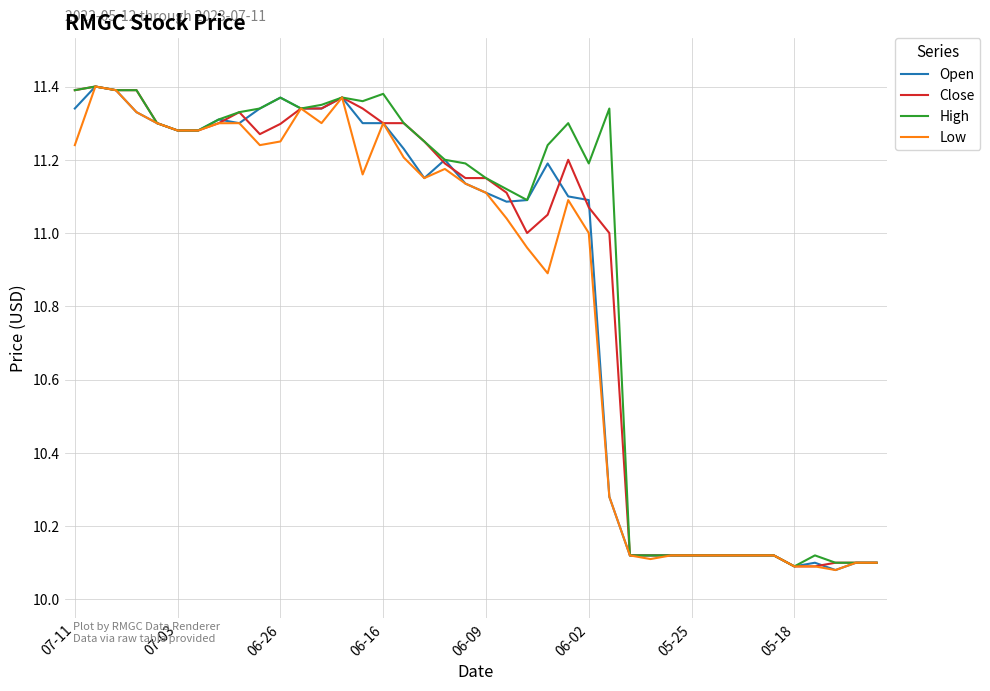

Is this an area chart (filled region under the line)?

No